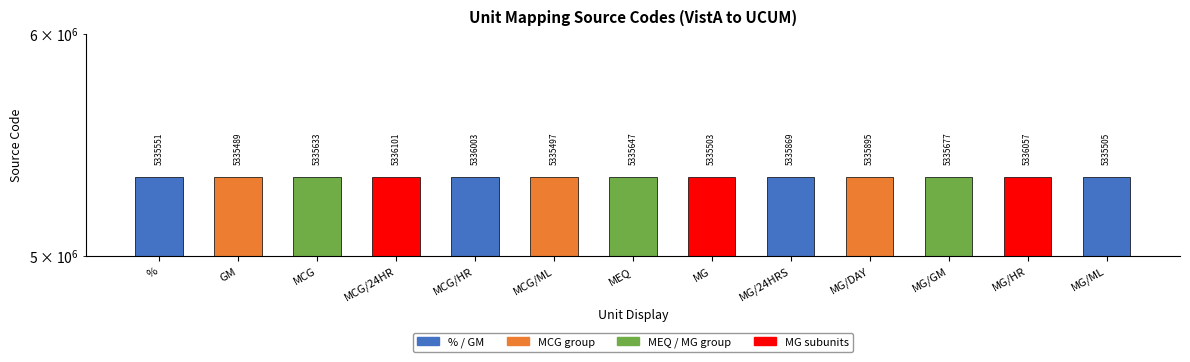

How many bars are there in total?

13